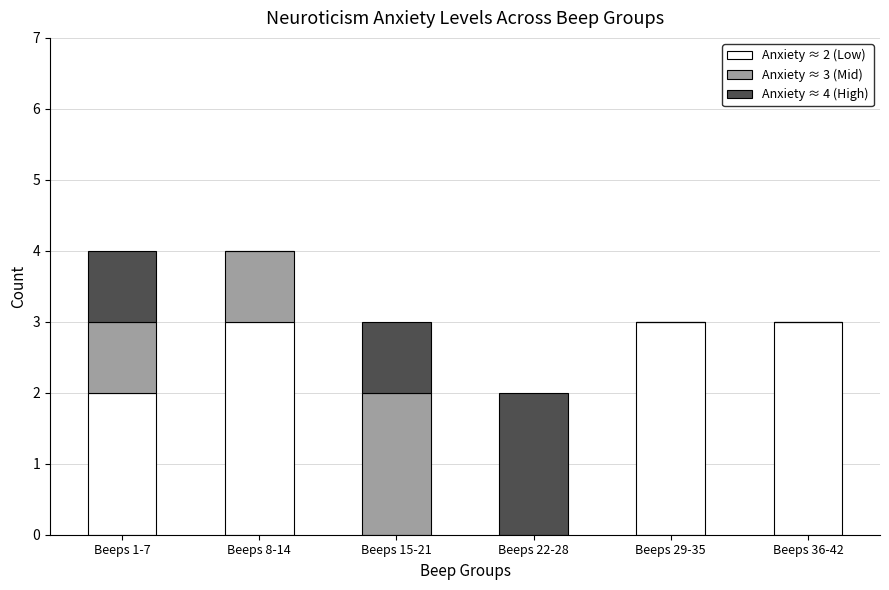

Is it true that Anxiety ≈ 2 (Low) equals 3 at Beeps 36-42?

True